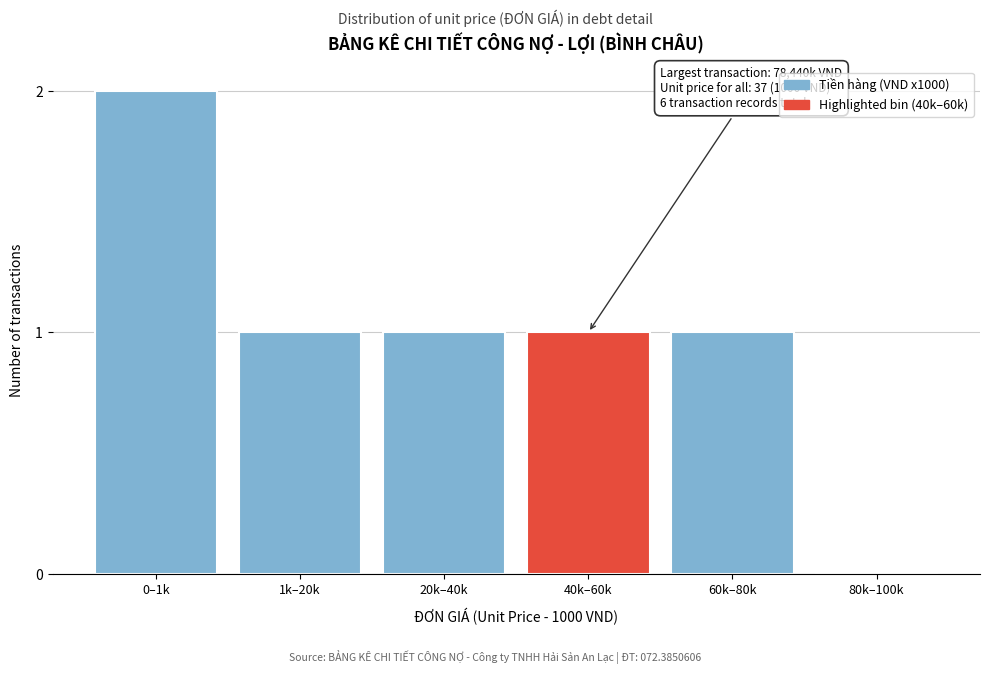

Reading left to right, extract all data points from this chart.

0–1k=2	1k–20k=1	20k–40k=1	40k–60k=1	60k–80k=1	80k–100k=0